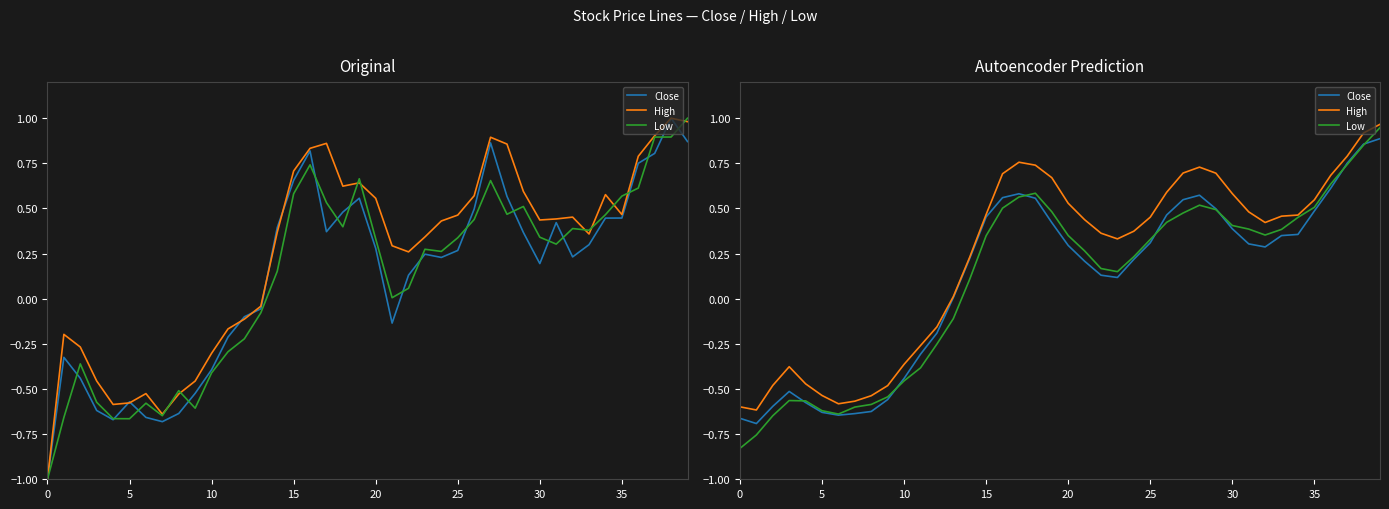

Is it true that High equals 0.7 at 16?

True